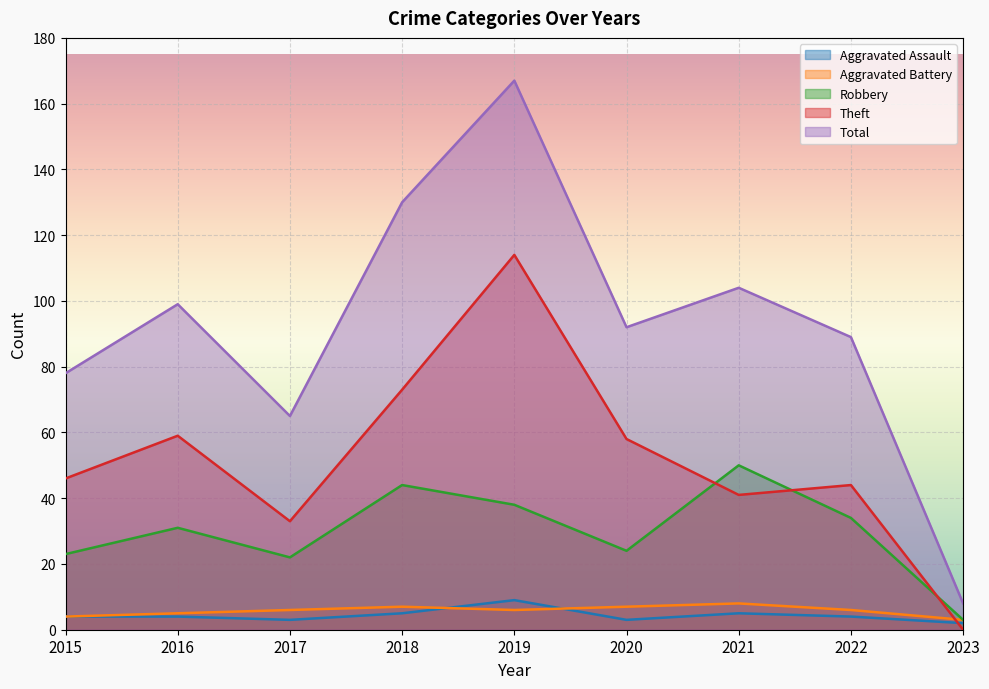

Rank the series at 2019 from highest to lowest value.

Total, Theft, Robbery, Aggravated Assault, Aggravated Battery